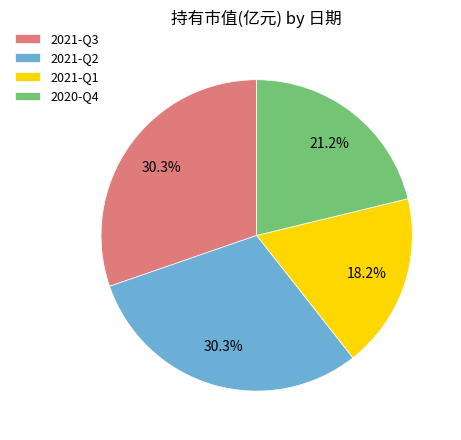

The 2021-Q2 slice represents 18% of the pie. True or false?

False